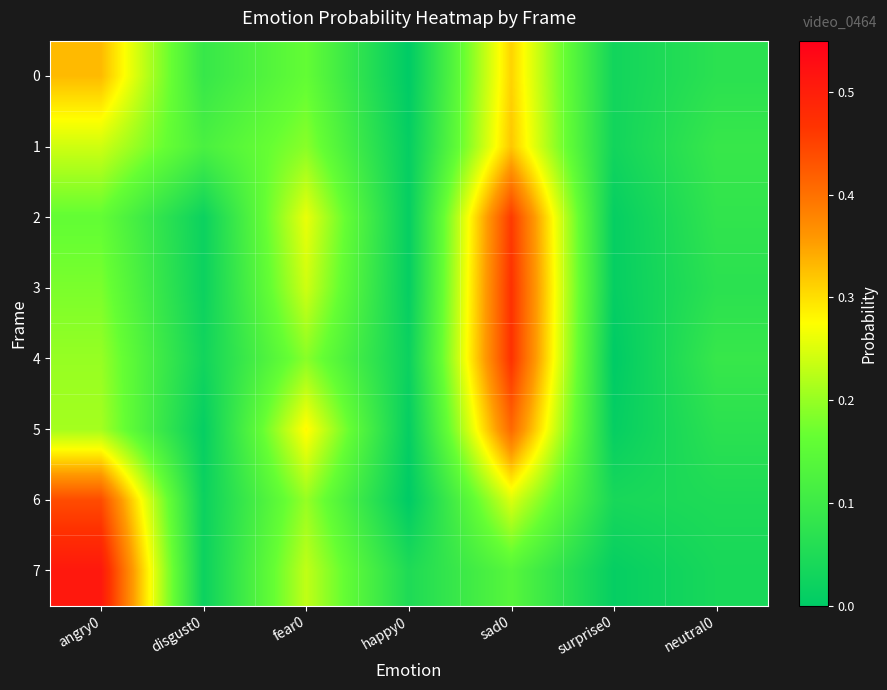

Between fear0 and neutral0, which series saw the biggest shift?

5